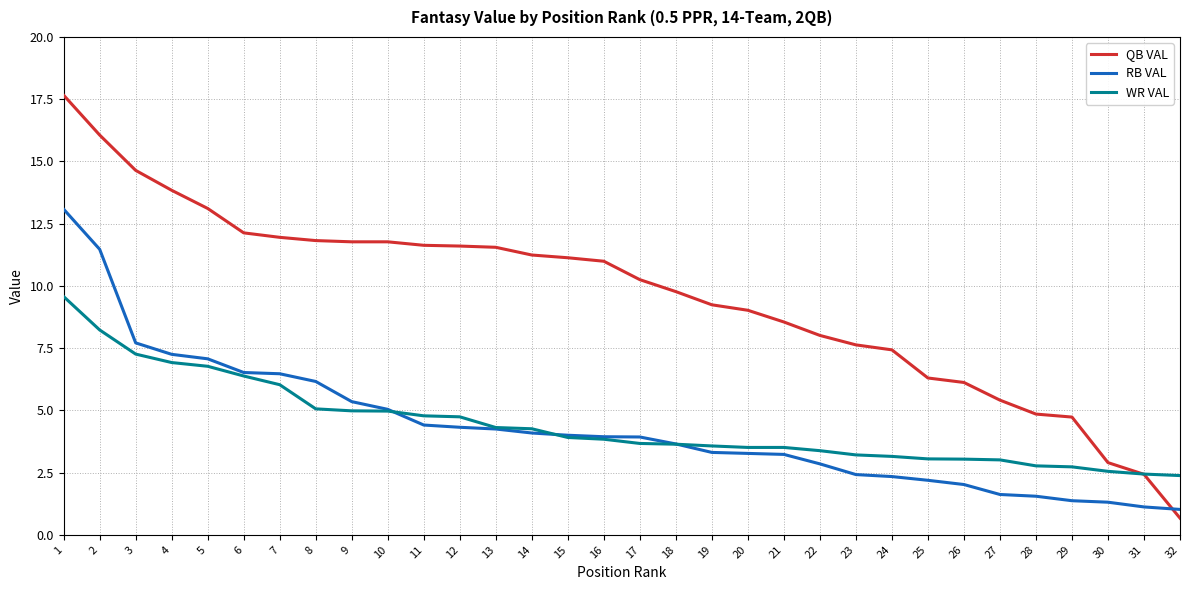

How many times do QB VAL and RB VAL cross each other?

1